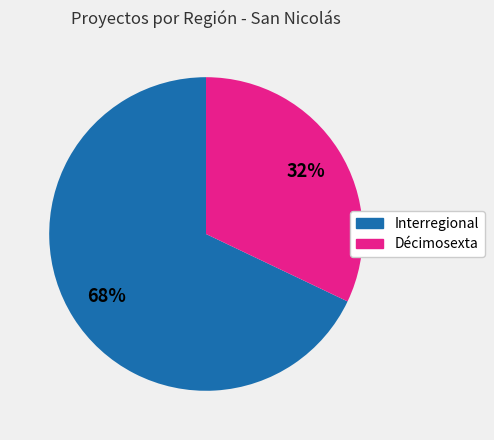

To the nearest percent, what is the difference between the largest and smallest slice percentages?

36%